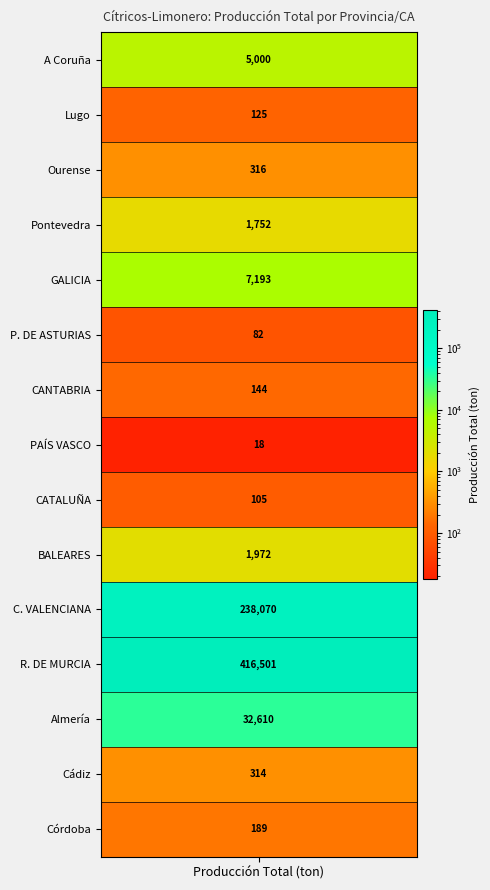

Rank the categories by value from lowest to highest.

PAÍS VASCO, P. DE ASTURIAS, CATALUÑA, Lugo, CANTABRIA, Córdoba, Cádiz, Ourense, Pontevedra, BALEARES, A Coruña, GALICIA, Almería, C. VALENCIANA, R. DE MURCIA